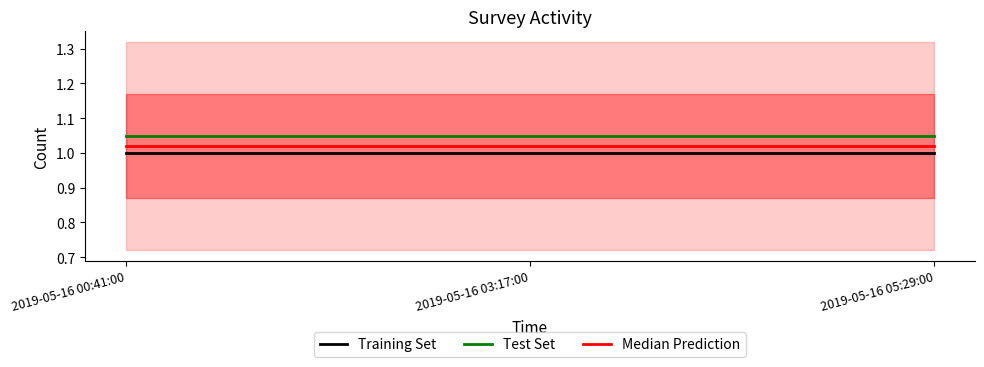

What is the average value of the Median Prediction series?

1.0